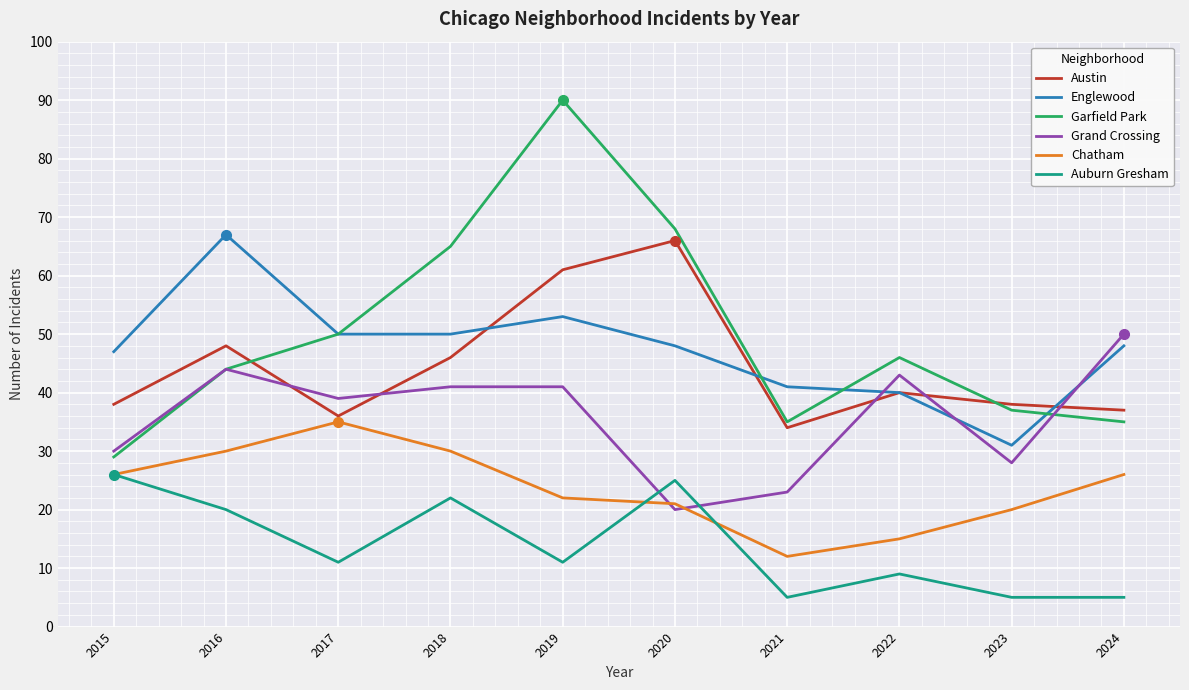

Where does the Grand Crossing series first go above 41?

2016